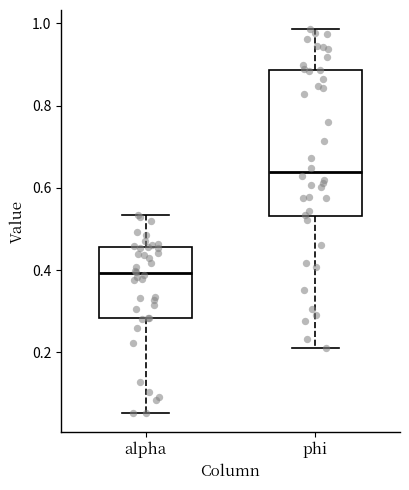

Reading left to right, read every box against the y-axis: the position of its median line, the range the box covers, and the ends of its whiskers. The values are not printed on the chart, so give them approximately, as read against the axis.

alpha: median 0.40, box 0.28 to 0.46, whiskers 0.06 to 0.54
phi: median 0.64, box 0.54 to 0.88, whiskers 0.22 to 0.98